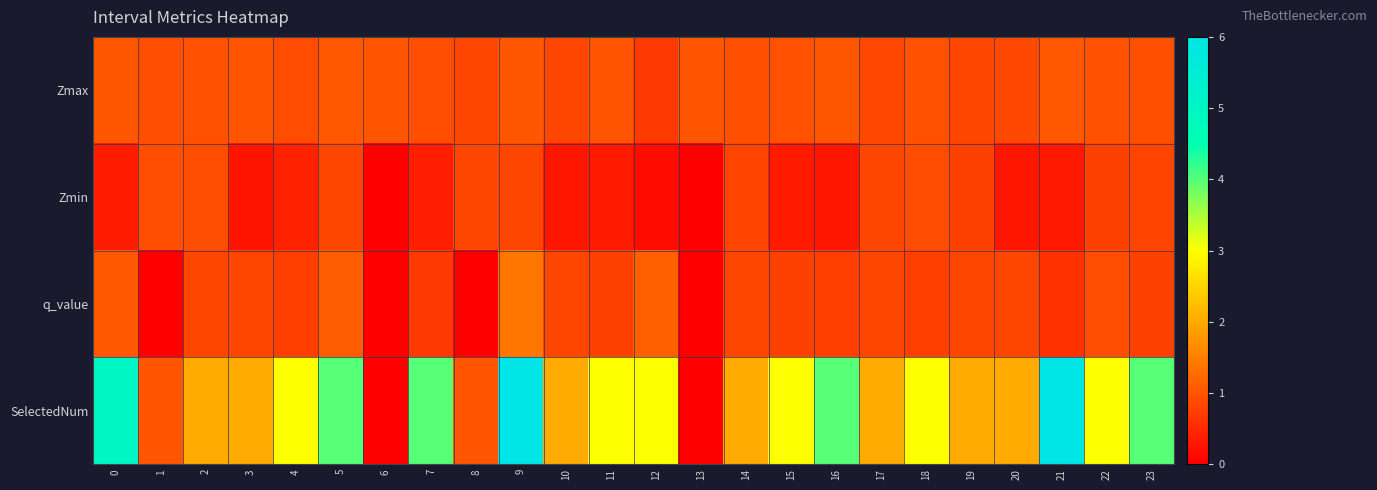

At how many categories does at least one series exceed 3?

7